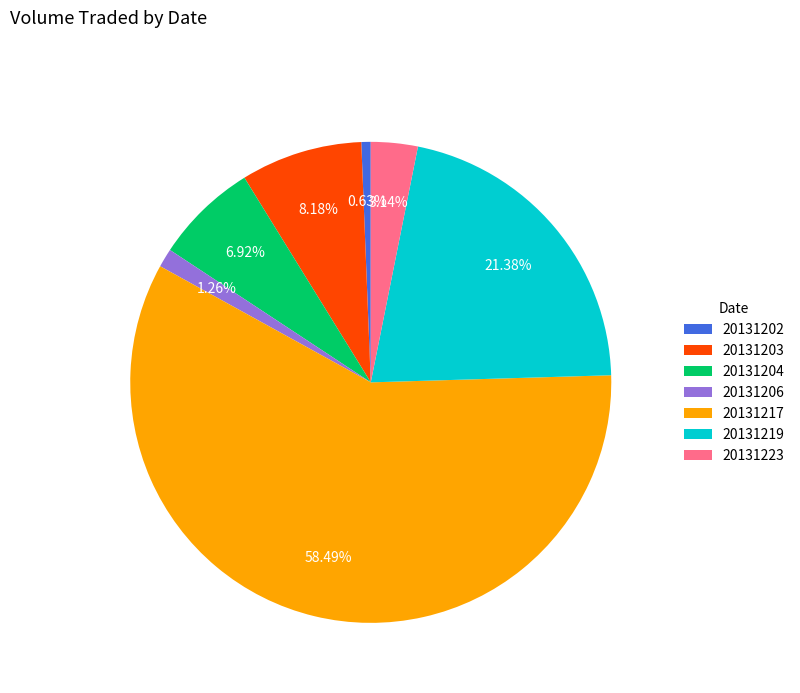

The 20131219 slice represents 33% of the pie. True or false?

False